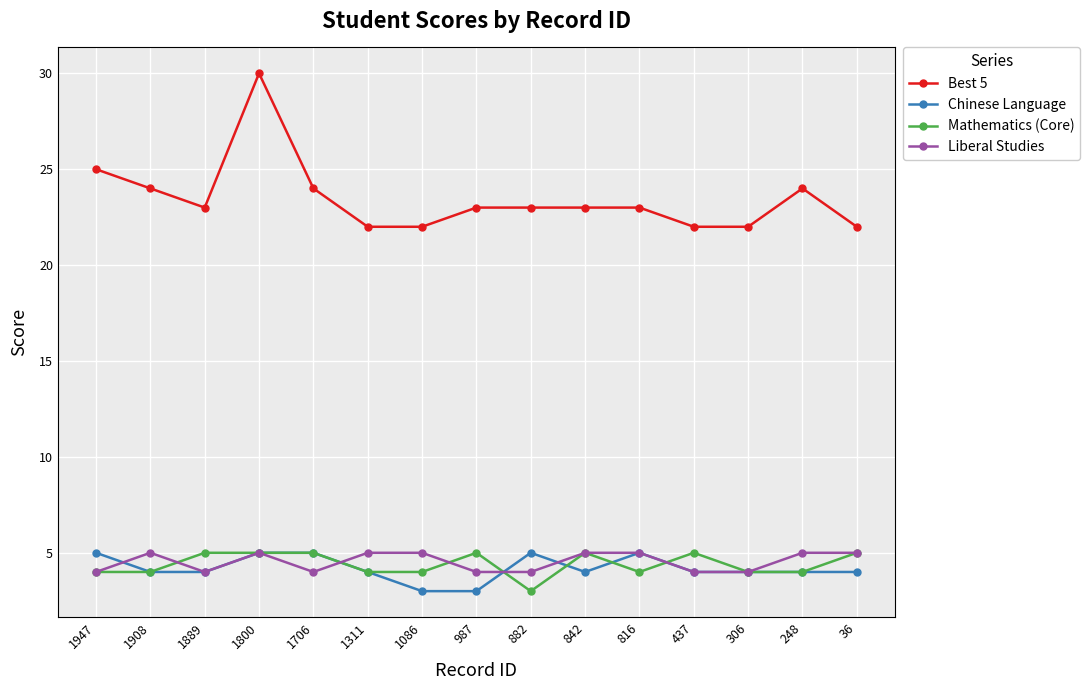

At which label does Best 5 first exceed 23?

1947